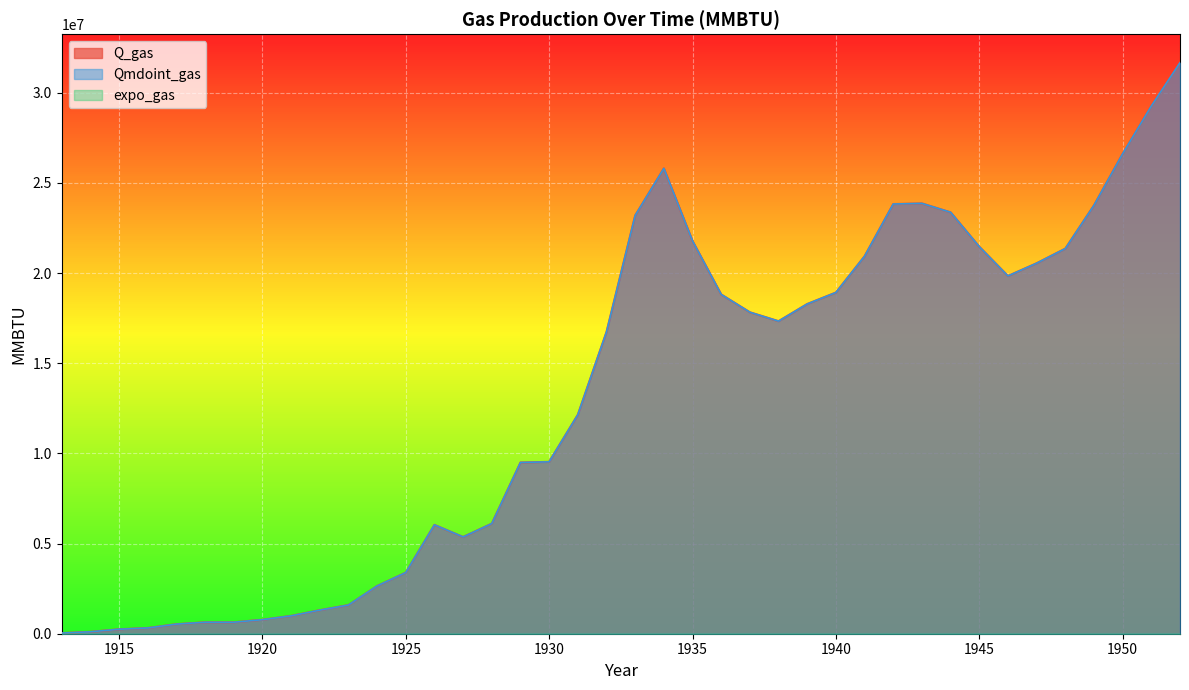

Reading right to left, extract all data points from this chart.

Q_gas: 31664100	29263700	26616200	23756900	21356500	20544600	19838600	21462400	23368600	23862800	23827500	20932900	18920800	18285400	17332300	17826500	18814900	21780100	25804300	23192100	16732200	12143200	9531000	9495700	6106900	5365600	6036300	3388800	2647500	1588500	1306100	988400	776600	635400	635400	529500	317700	247100	105900	35300
Qmdoint_gas: 31664100	29263700	26616200	23756900	21356500	20544600	19838600	21462400	23368600	23862800	23827500	20932900	18920800	18285400	17332300	17826500	18814900	21780100	25804300	23192100	16732200	12143200	9531000	9495700	6106900	5365600	6036300	3388800	2647500	1588500	1306100	988400	776600	635400	635400	529500	317700	247100	105900	35300